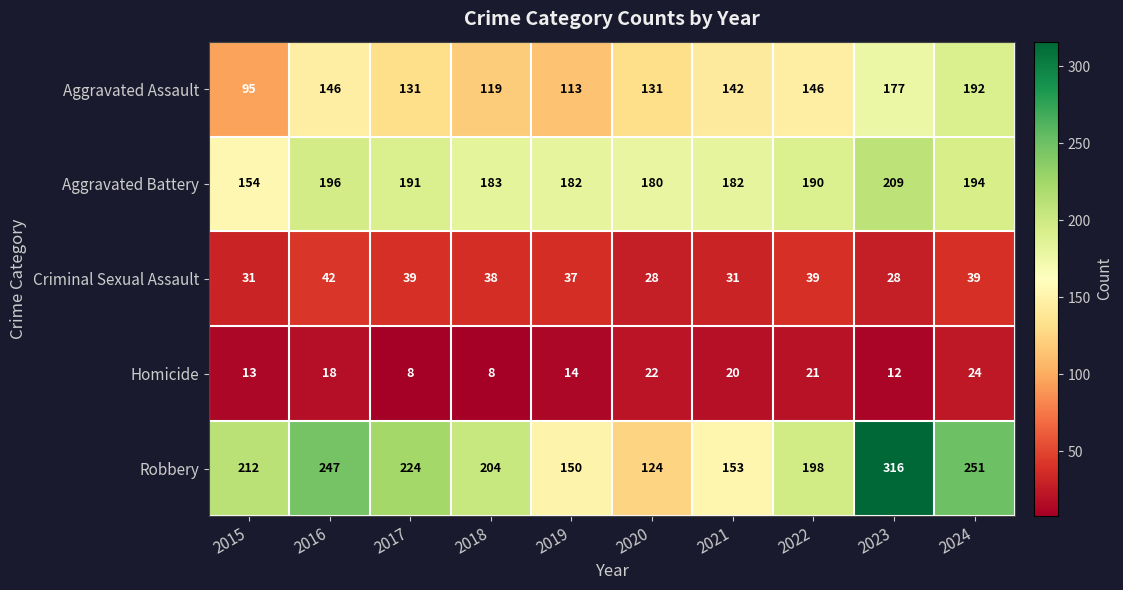

At how many categories does at least one series exceed 57?

10